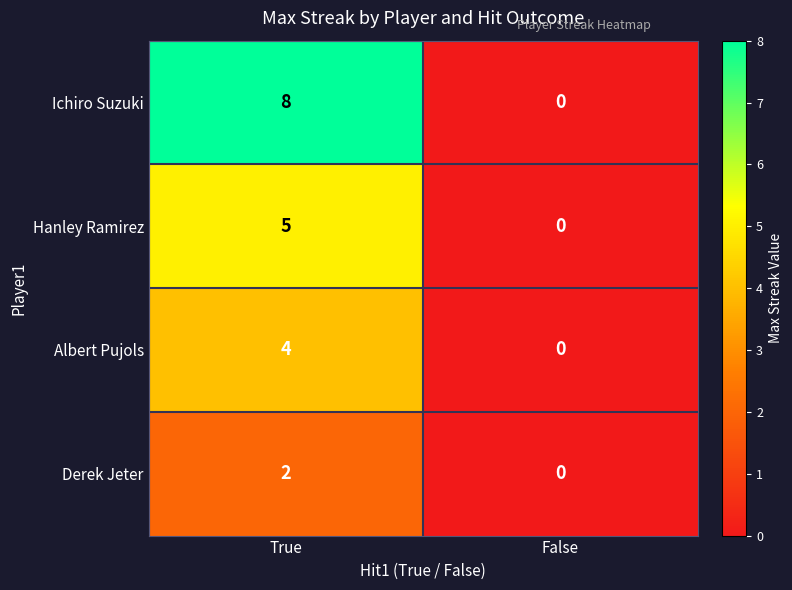

Which series has the largest total across all categories?

Ichiro Suzuki